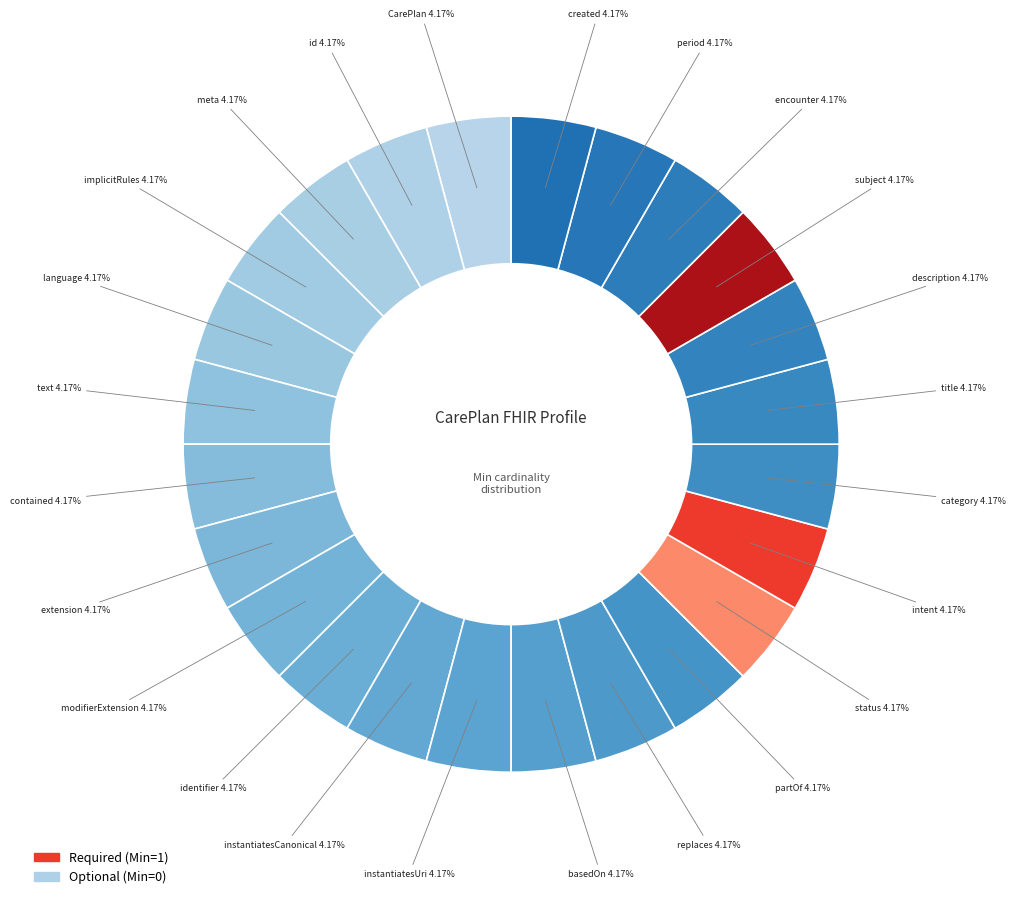

Which slice is the smallest?

CarePlan